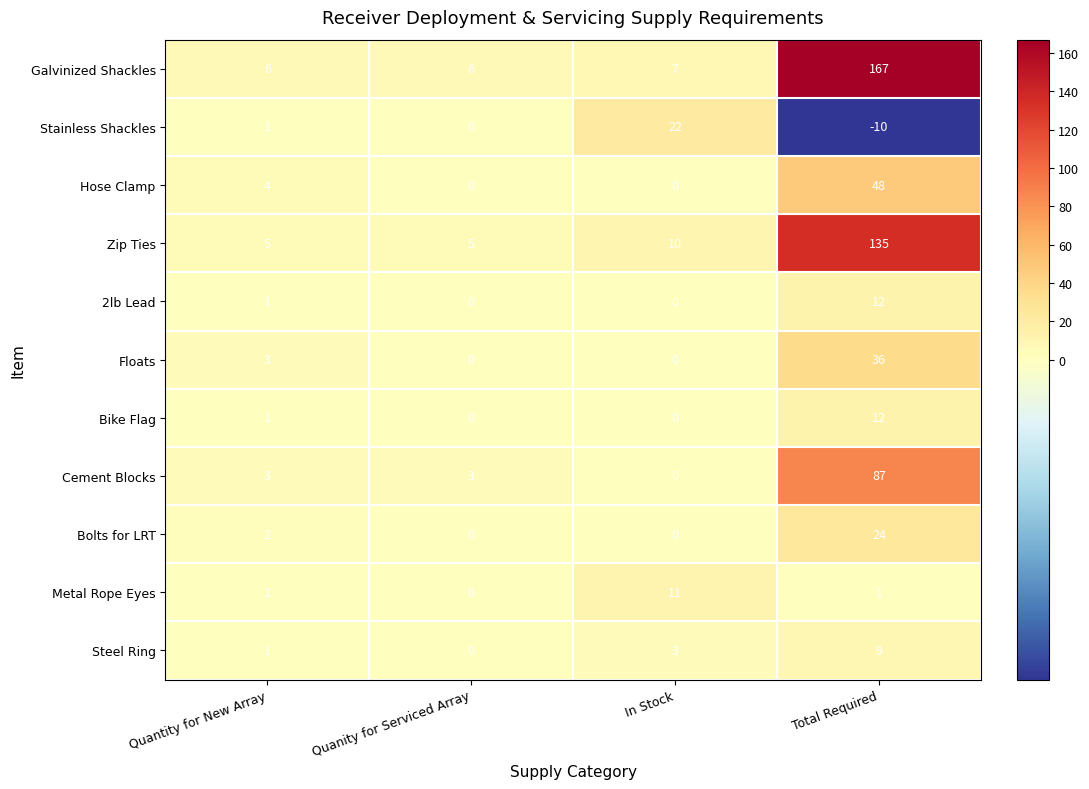

Which series changed the most between Quantity for New Array and In Stock?

Stainless Shackles